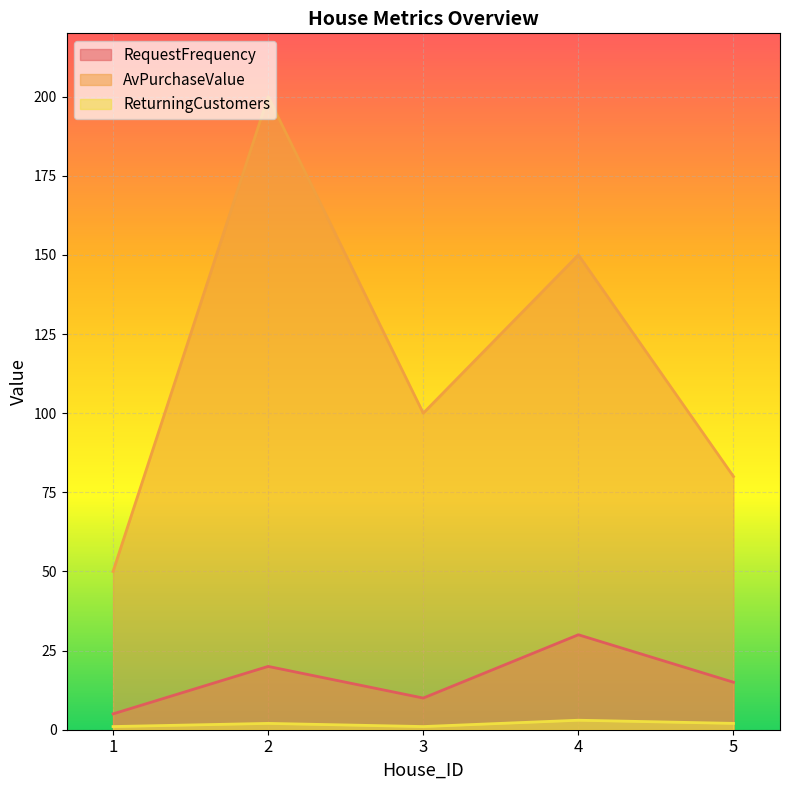

What is the value of the RequestFrequency point at the 2nd from the left?

20